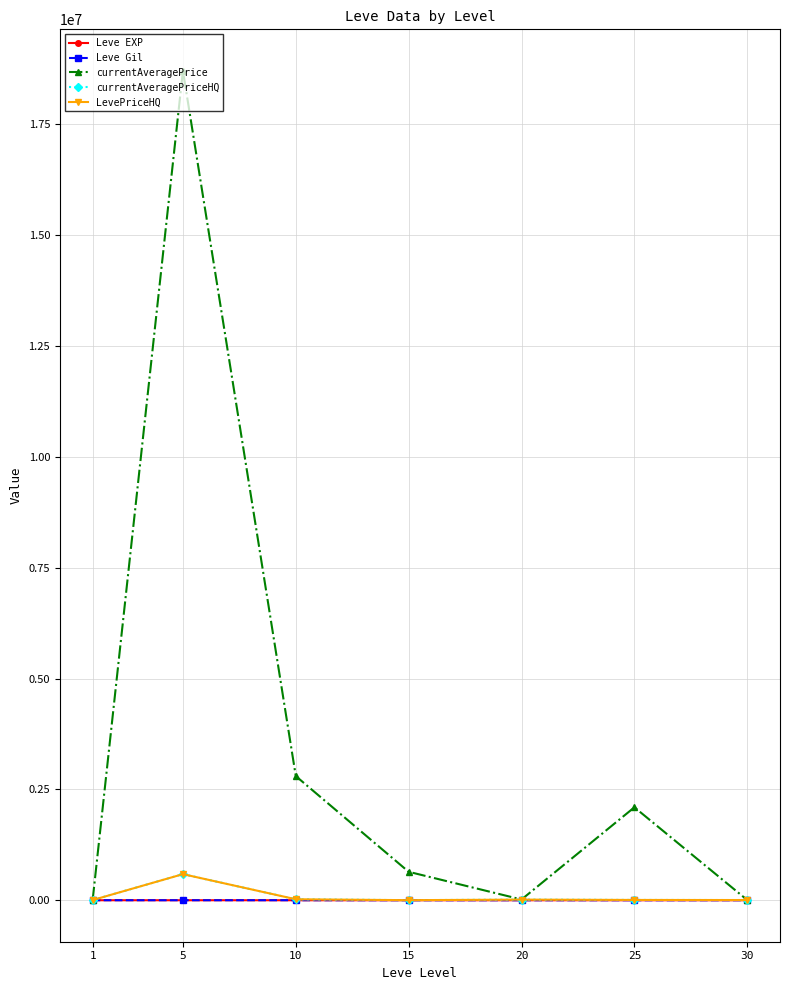

Between which two adjacent categories do currentAveragePriceHQ and currentAveragePrice first intersect?

1 and 5